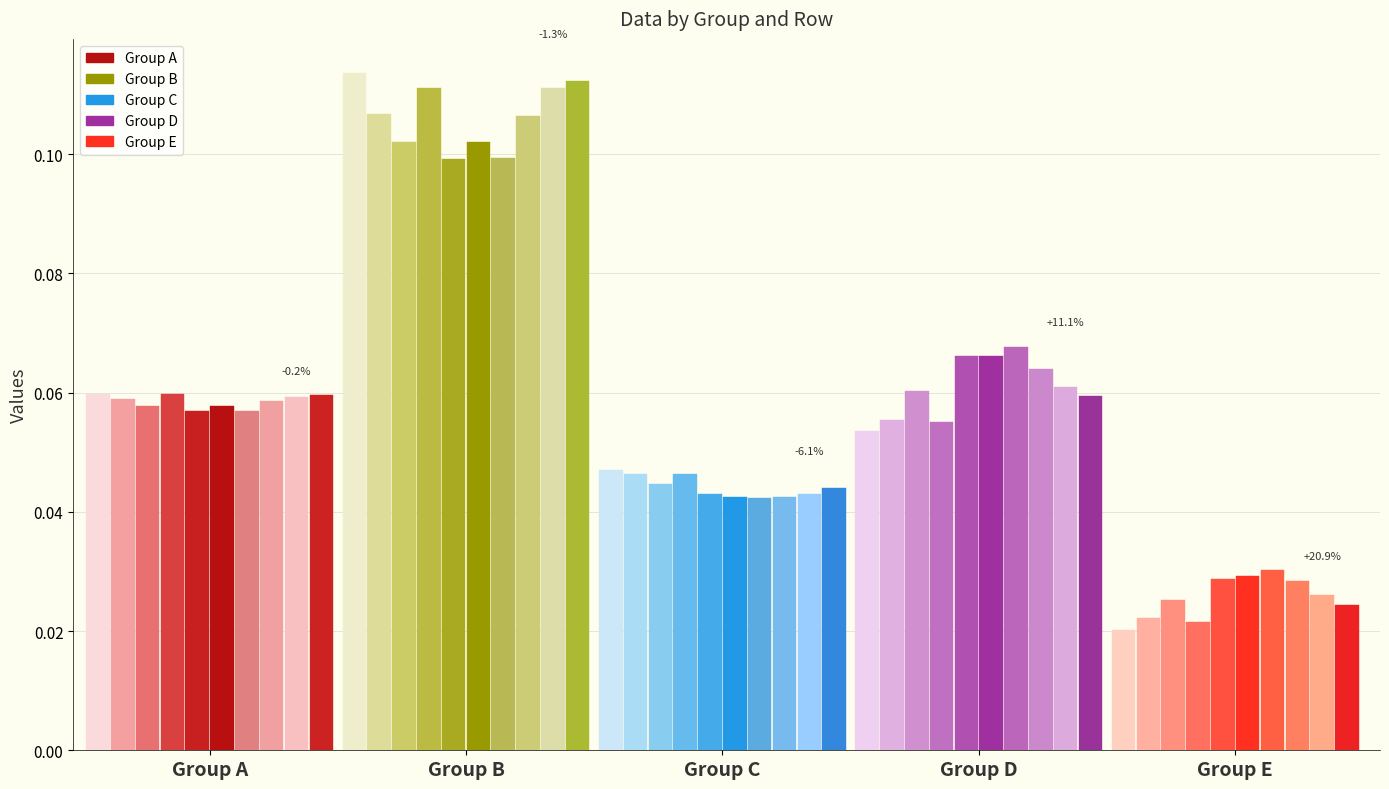

What is the sum of all 1 values?

1.1